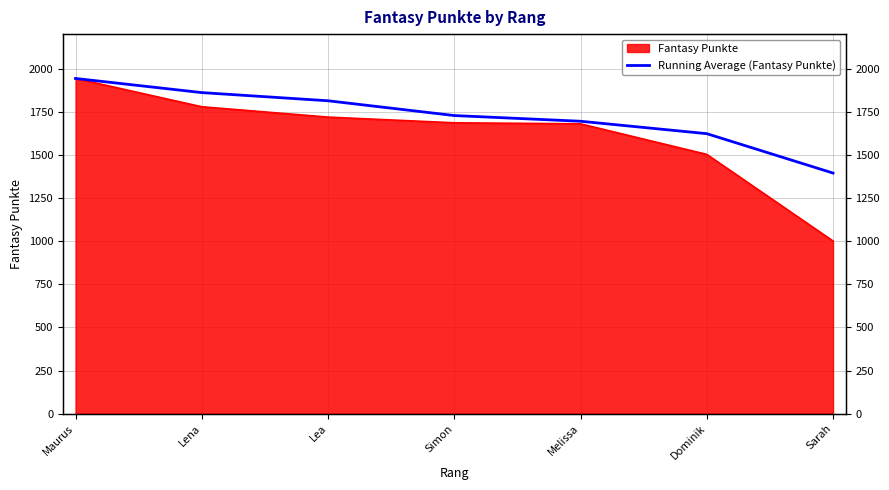

What position from the left is Dominik?

6